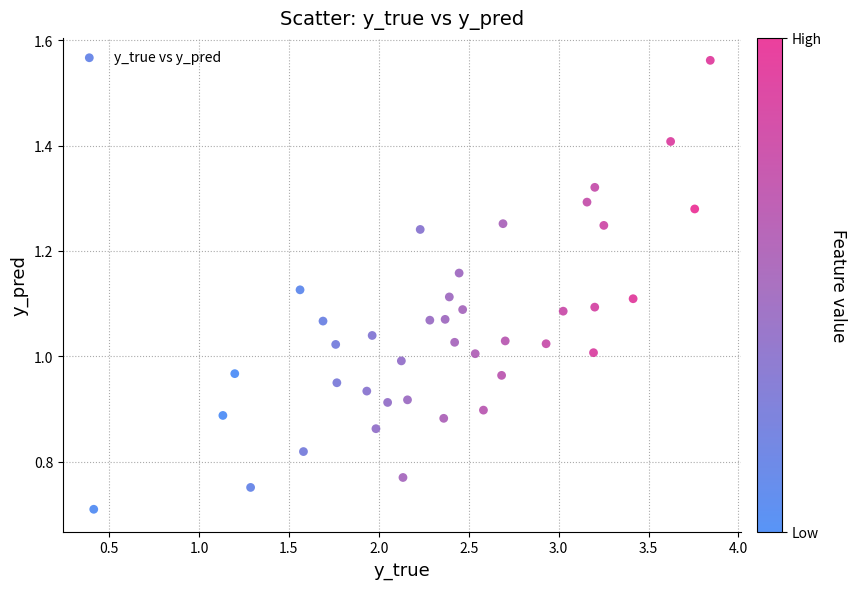

What is the range of X values (max minus min)?

3.4